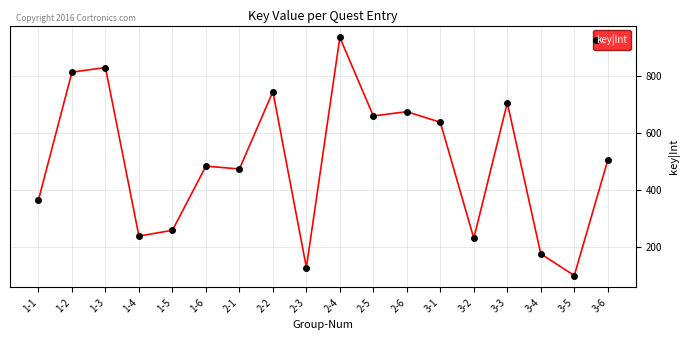

What is the difference between the maximum and second lowest values?

803